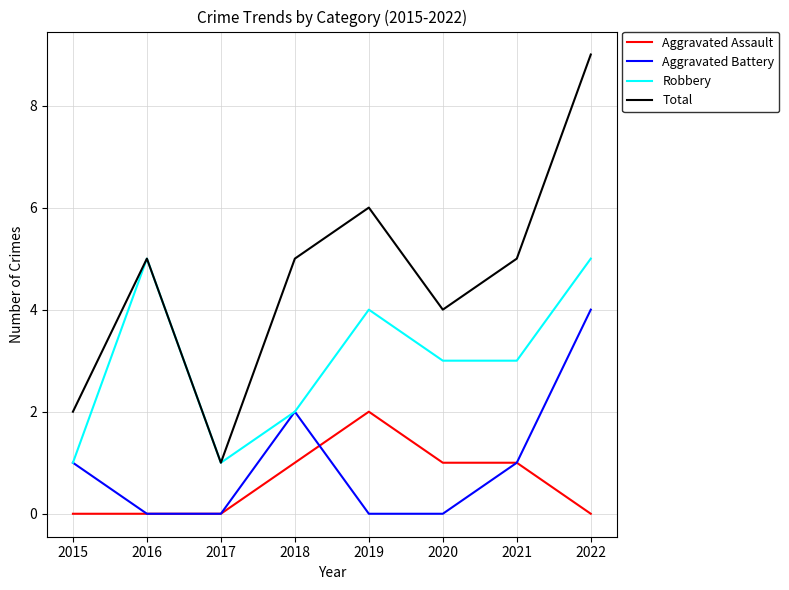

What is the difference between the second highest and second lowest values in the Aggravated Assault series?

1